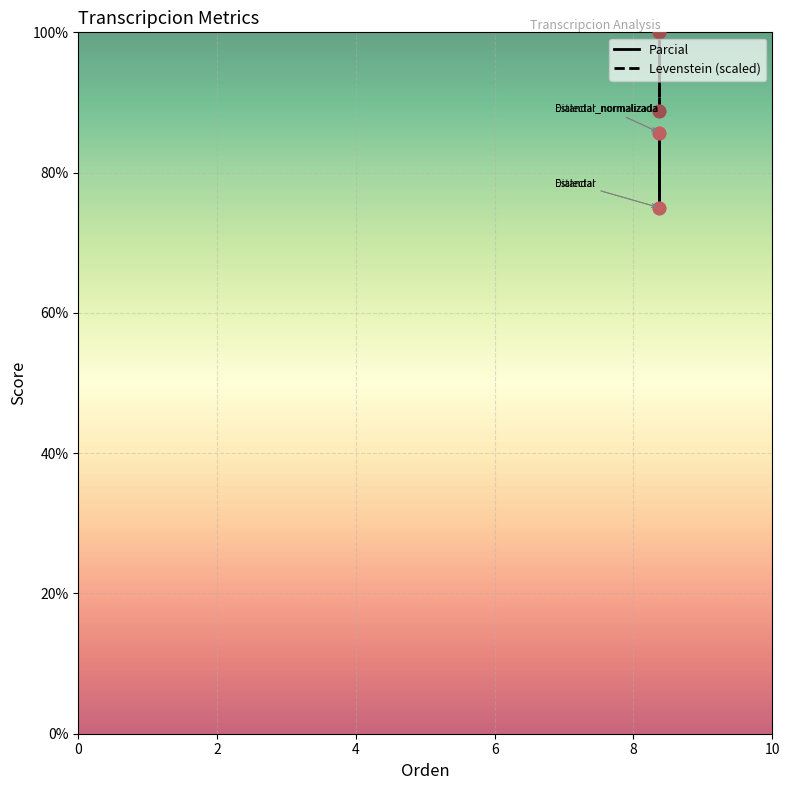

Which series has the widest spread of Y values?

Levenstein (scaled)